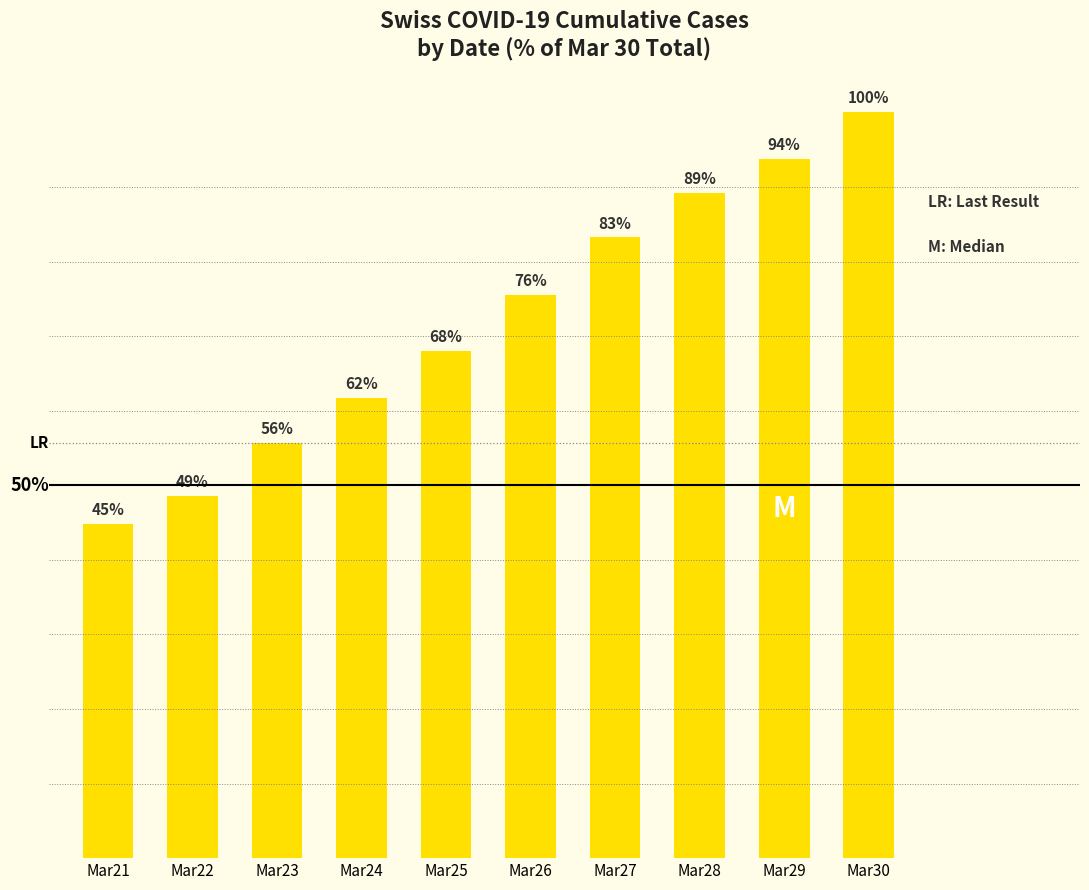

Where does the data first go above 75?

Mar26